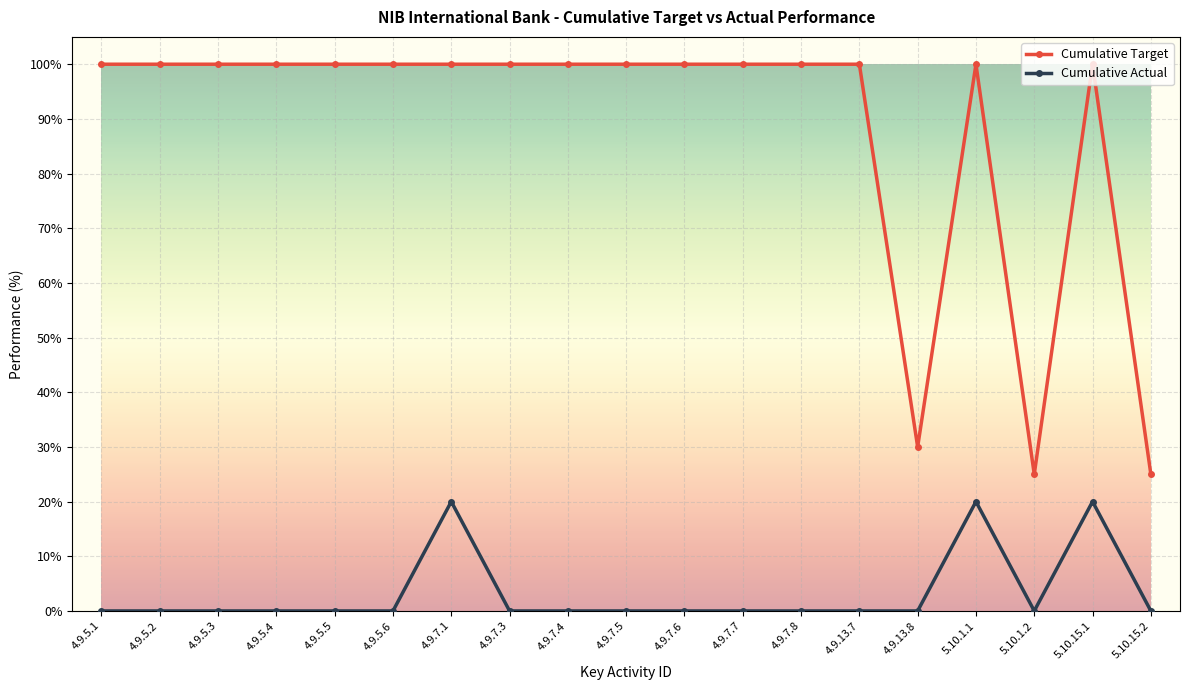

How many series are shown in this chart?

2